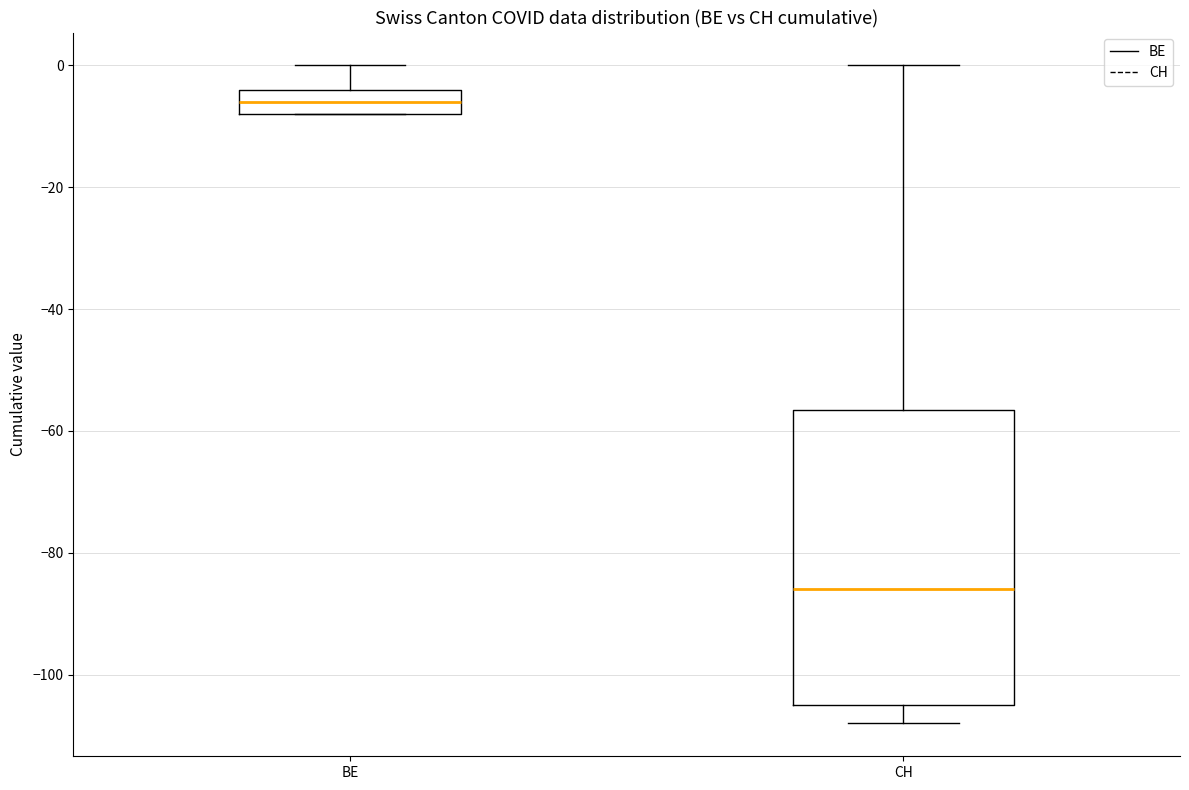

Reading left to right, transcribe this box plot: for each box, give where its median line is, the range the box spans, and where its two whiskers end, as read against the y-axis. The values are not printed on the chart, so give them approximately, as read against the axis.

BE: median -6, box -8 to -4, whiskers -8 to 0
CH: median -86, box -104 to -56, whiskers -108 to 0